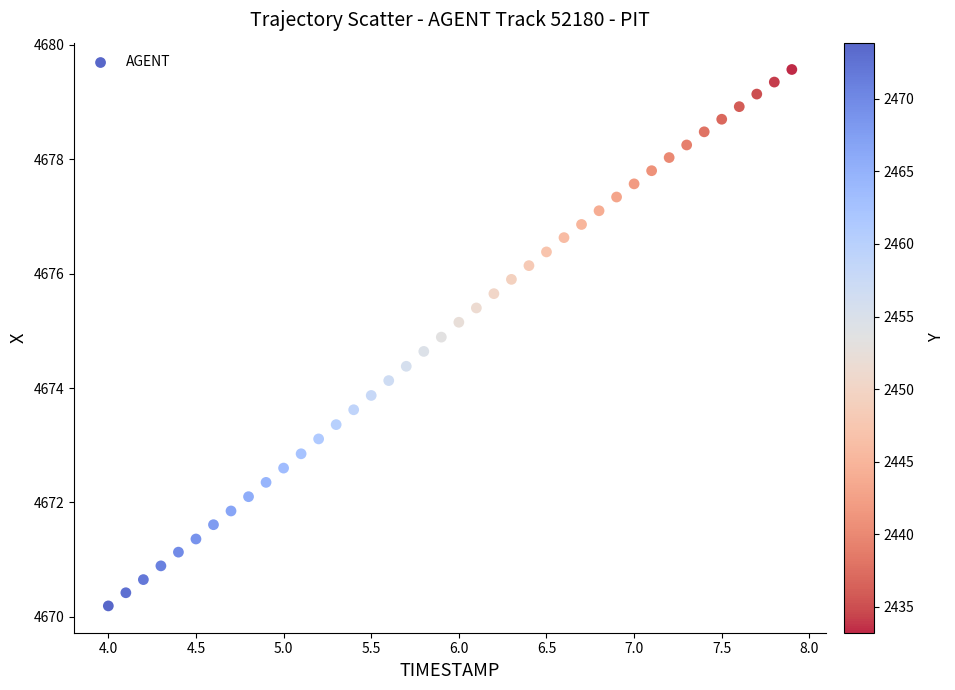

What is the range of X values (max minus min)?

3.9